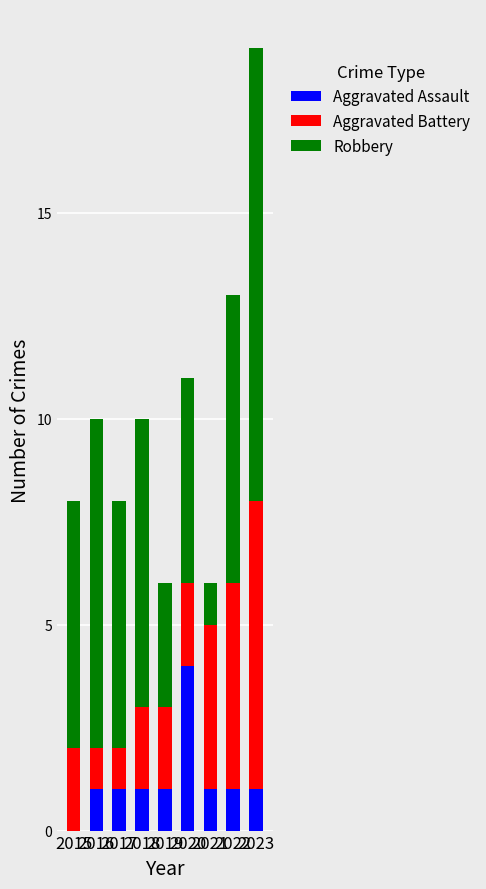

Is it true that Aggravated Assault equals 0 at 2021?

False